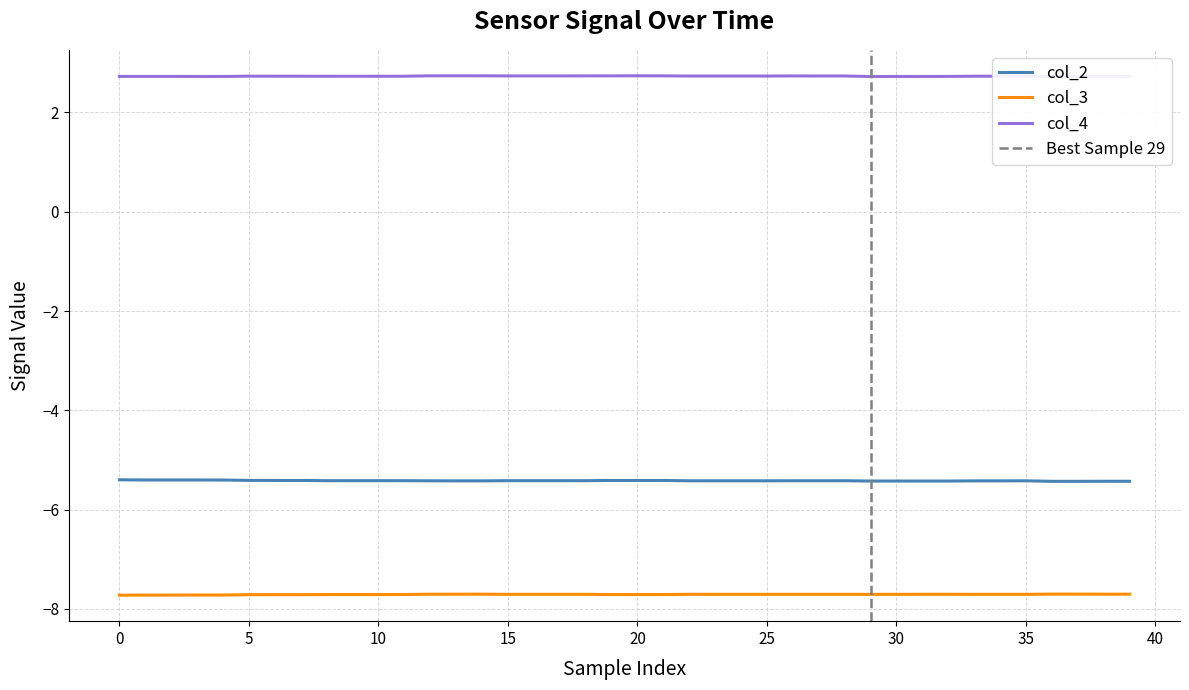

True or false: col_3 and col_4 cross at least once.

False